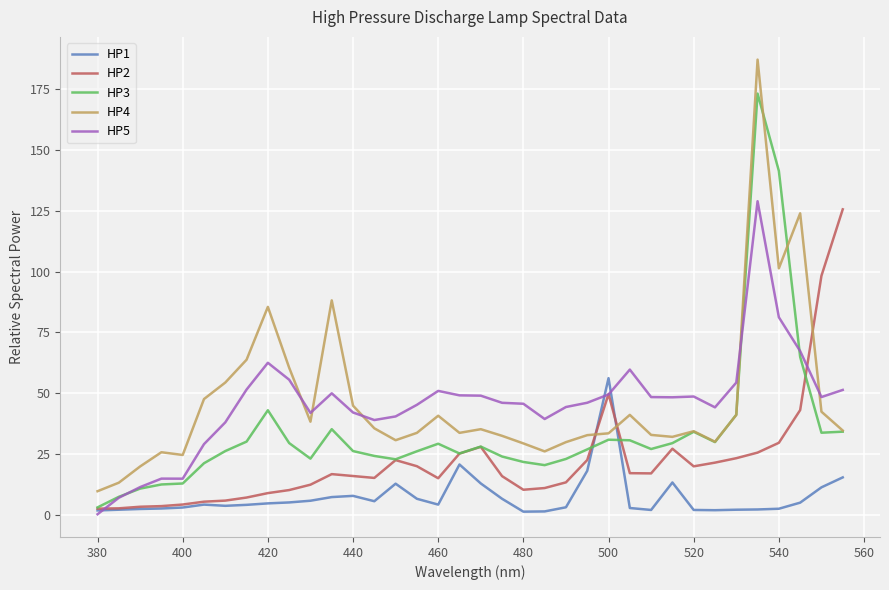

What is the lowest value of the HP4 series?

9.8